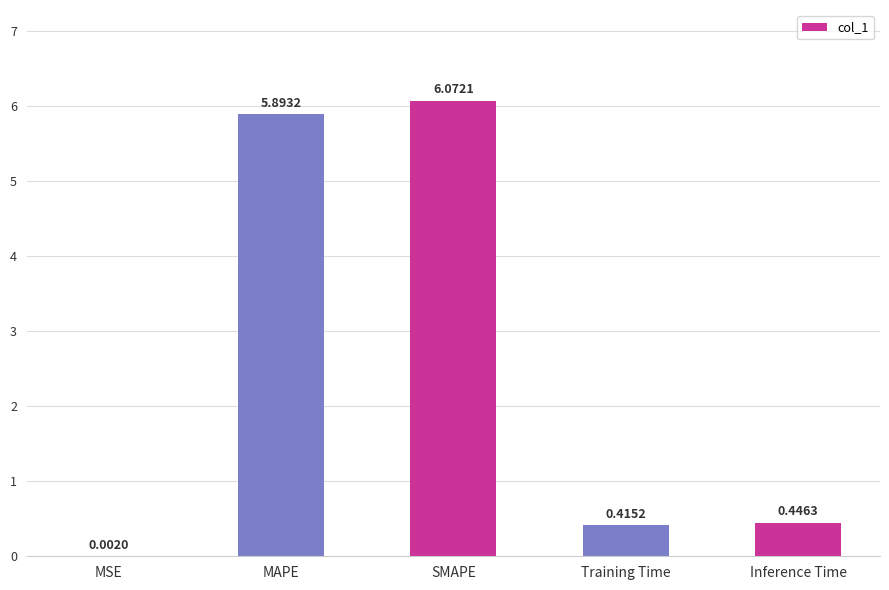

The chart shows a value of 0.7 at Inference Time. True or false?

False